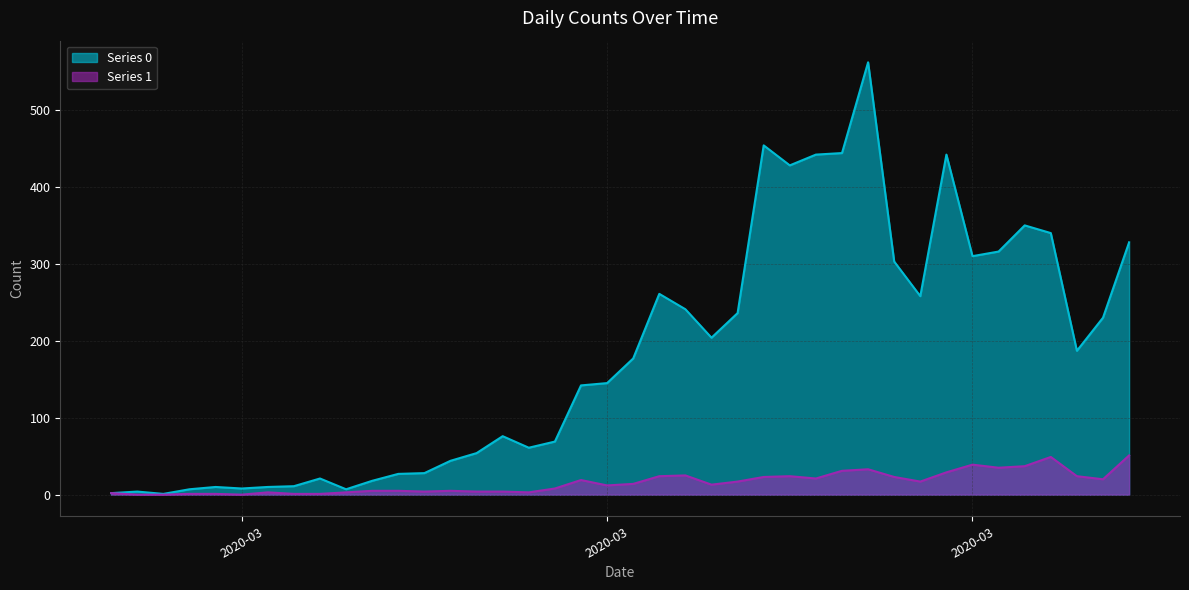

In Series 1, how many points are lower than both neighbors (excluding endpoints)?

9